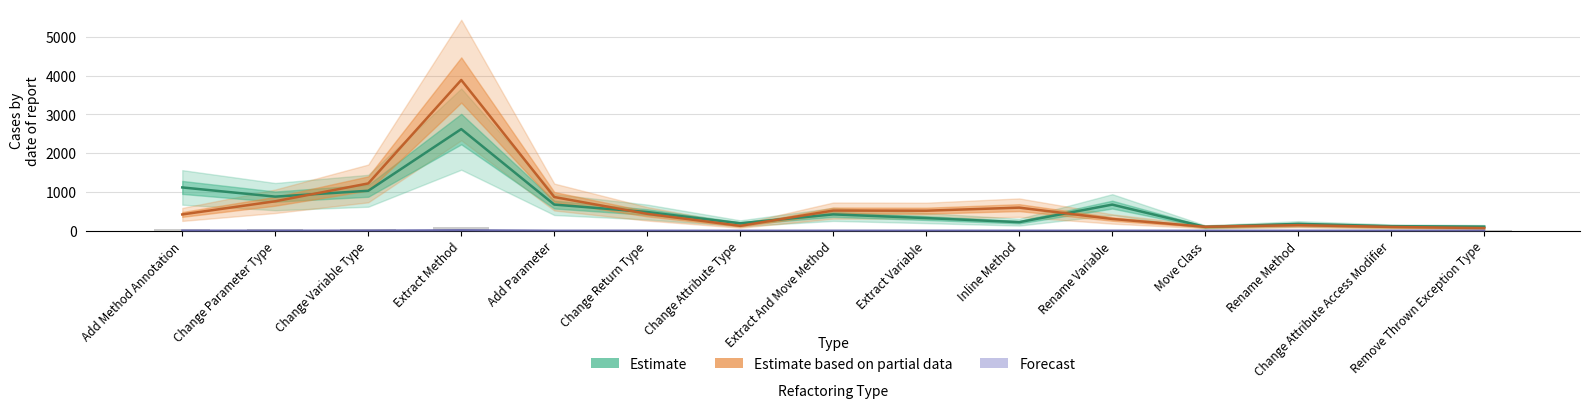

Is the value of Estimate (Non-Performance) at Rename Method greater than the value of Forecast (PDFBox) at Extract Method?

Yes